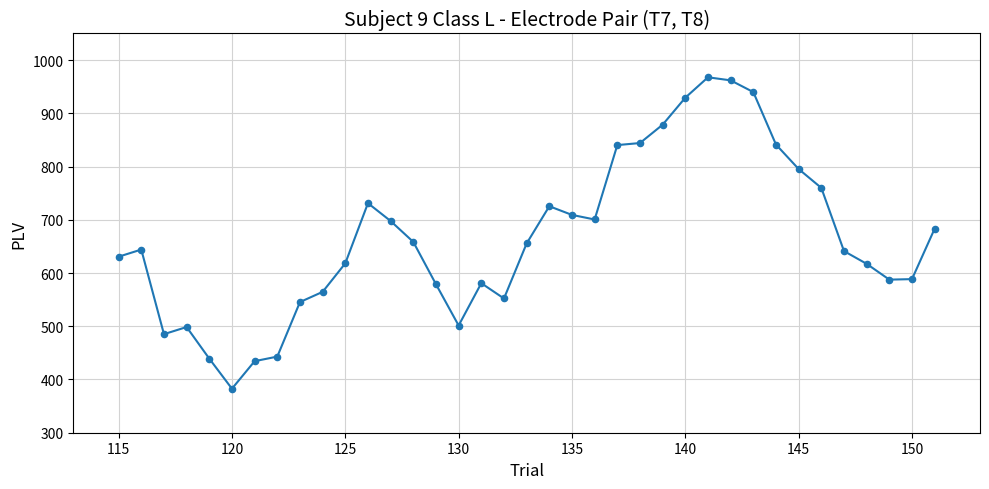

What is the difference between the maximum and minimum values?

585.0